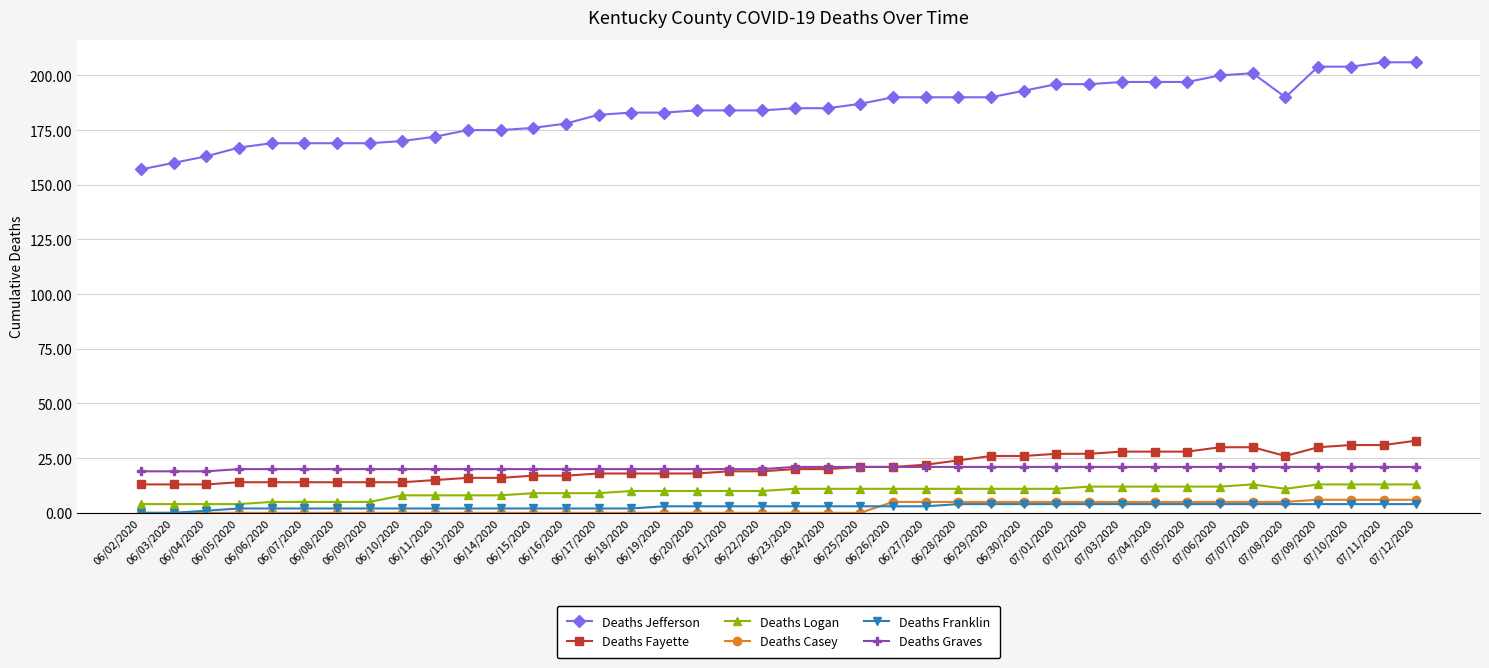

What is the difference between the maximum and second lowest values in the Deaths Franklin series?

4